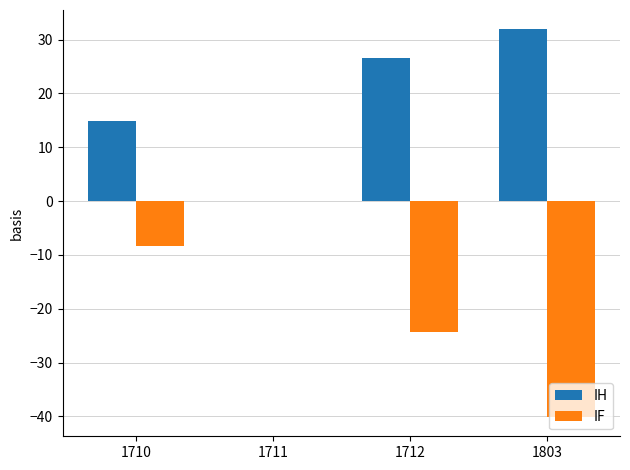

At which label does IH first exceed 26?

1712